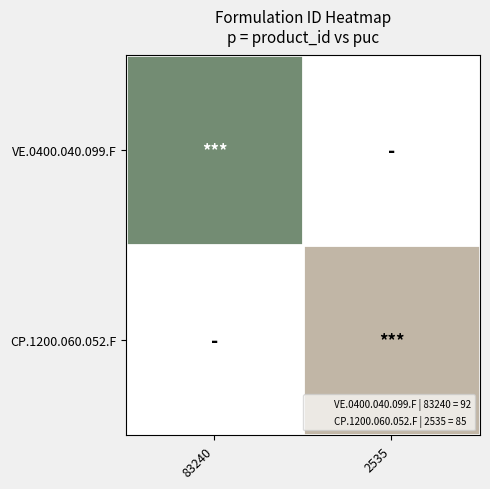

What is the smallest value displayed?

85.0